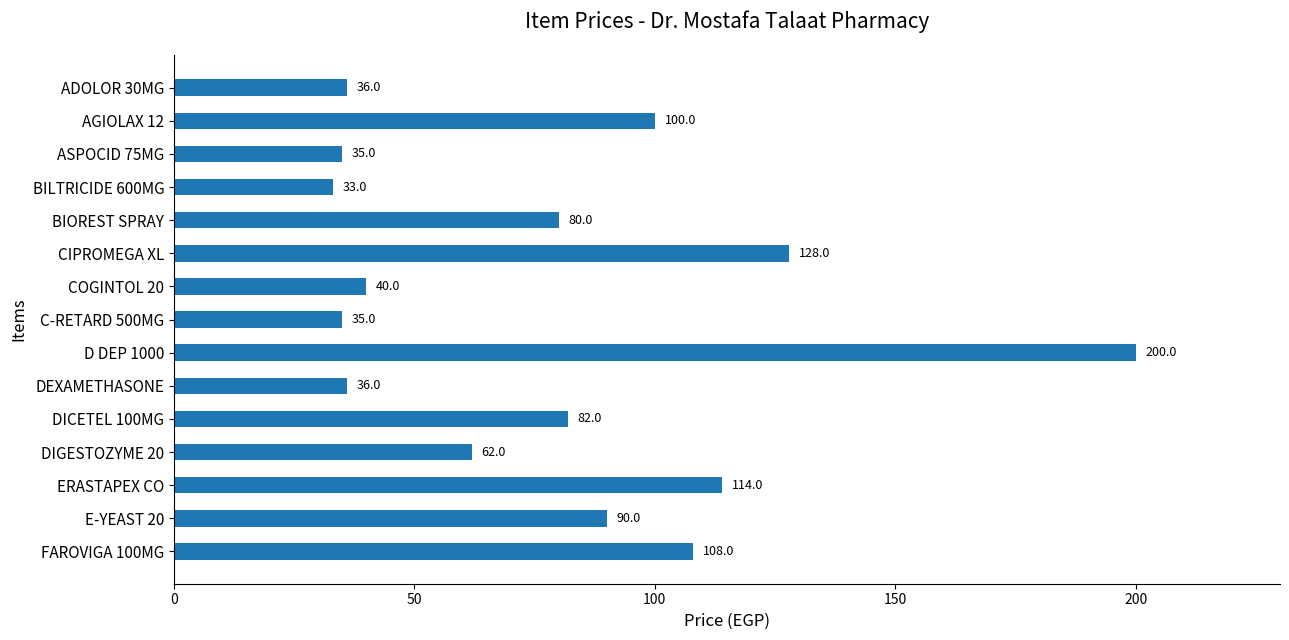

Which has a higher value, D DEP 1000 or E-YEAST 20?

D DEP 1000